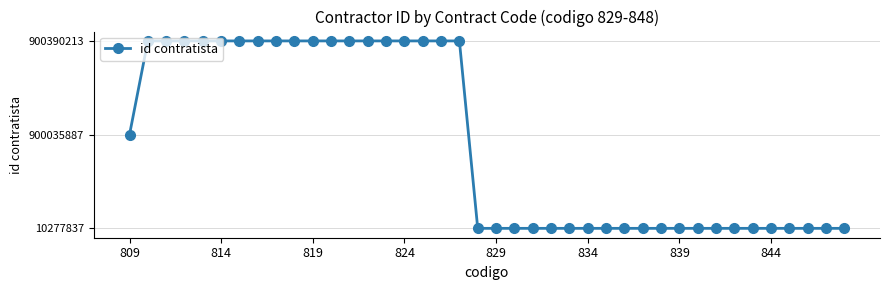

Count the number of values greater than 0.

19